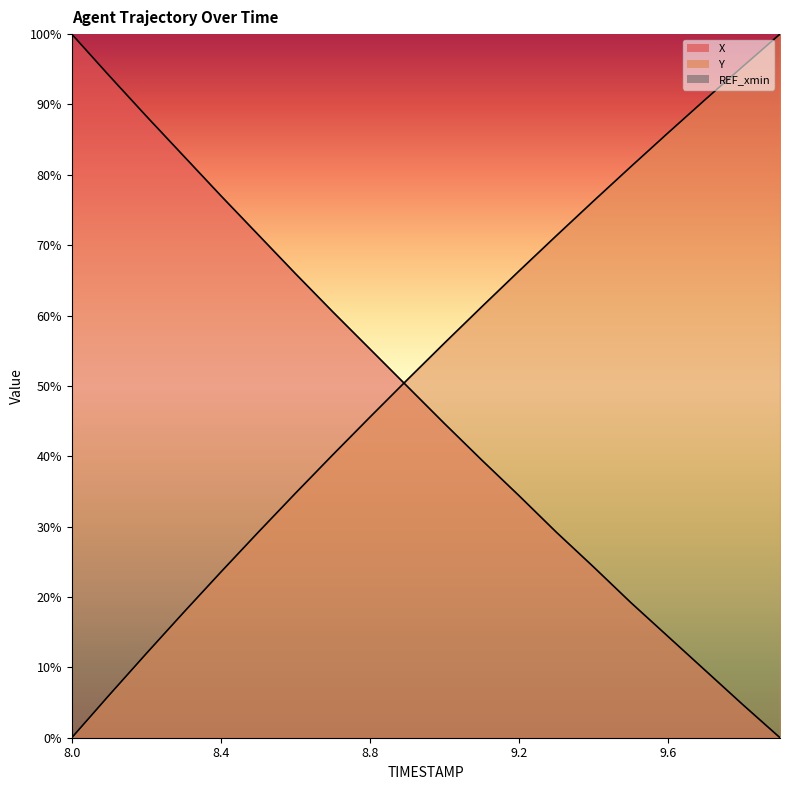

At how many categories does at least one series exceed 87?

6